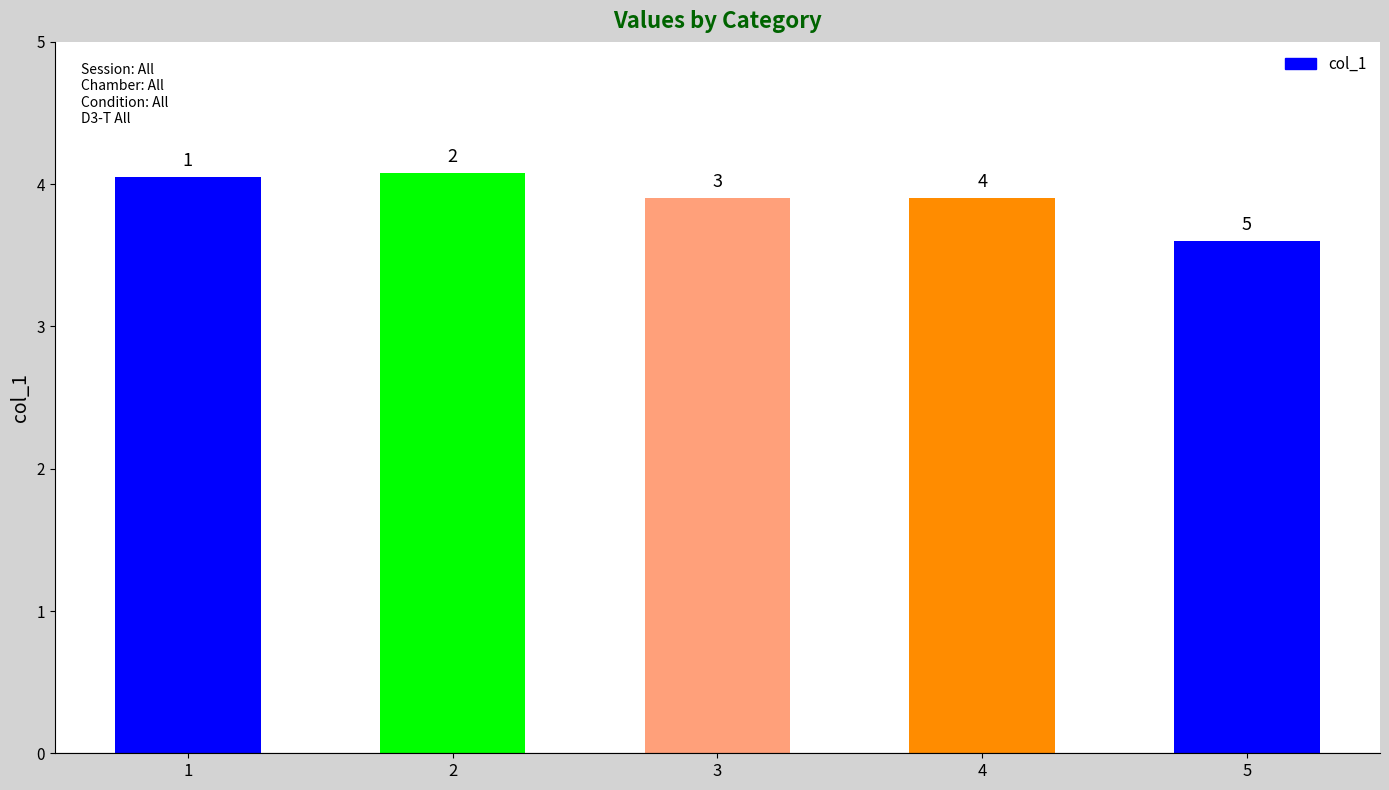

The chart shows a value of 3.9 at 3. True or false?

True